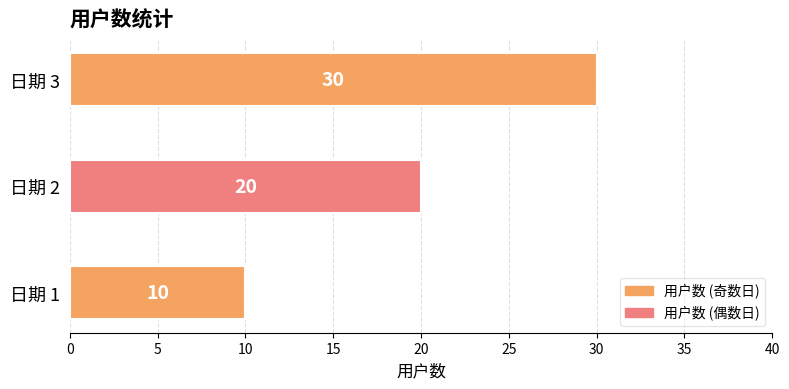

Count the number of categories in the chart.

3